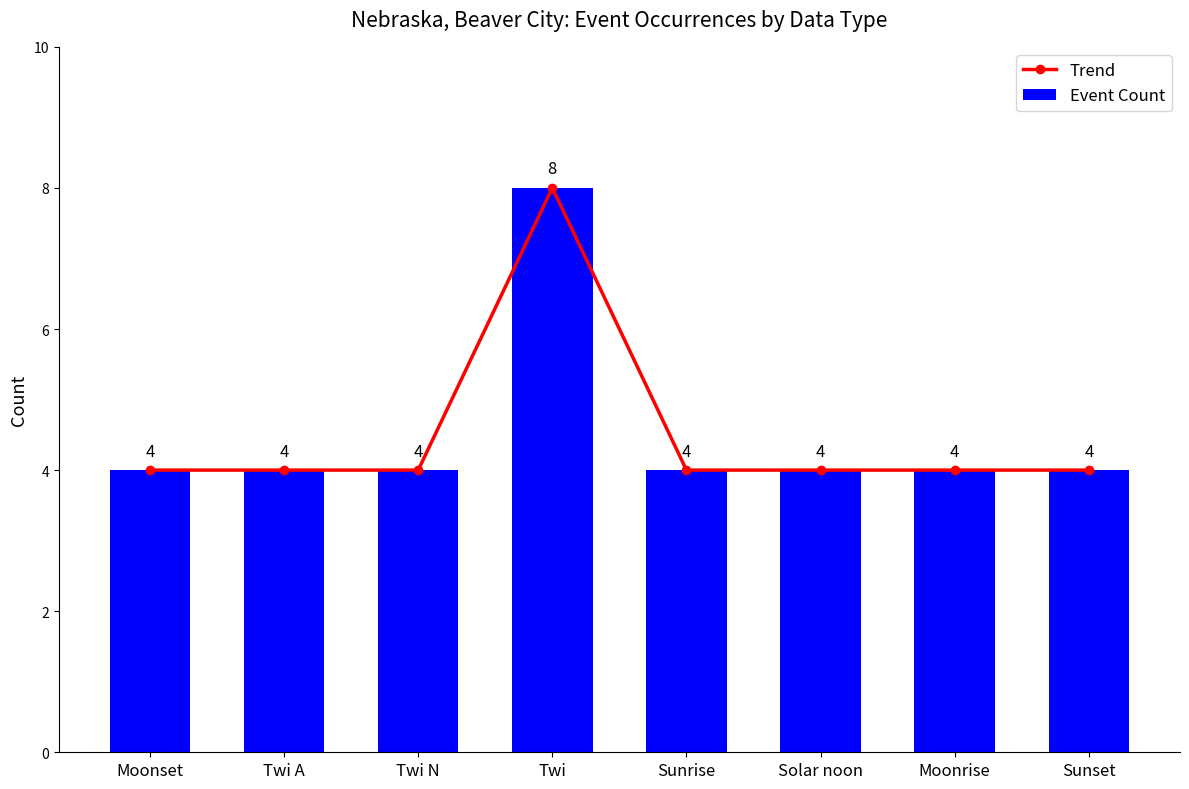

List the labels in order of Event Count value, smallest first.

Moonset, Twi A, Twi N, Sunrise, Solar noon, Moonrise, Sunset, Twi